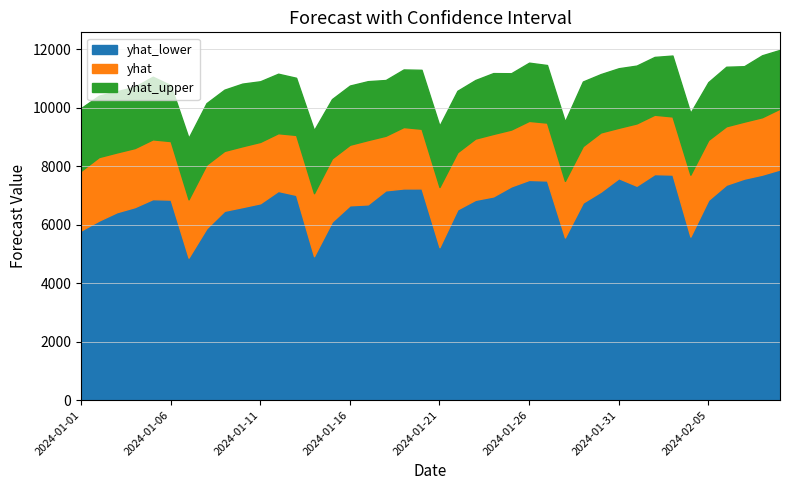

What is the difference between the yhat_lower values at 2024-01-18 and 2024-01-07?

2299.9